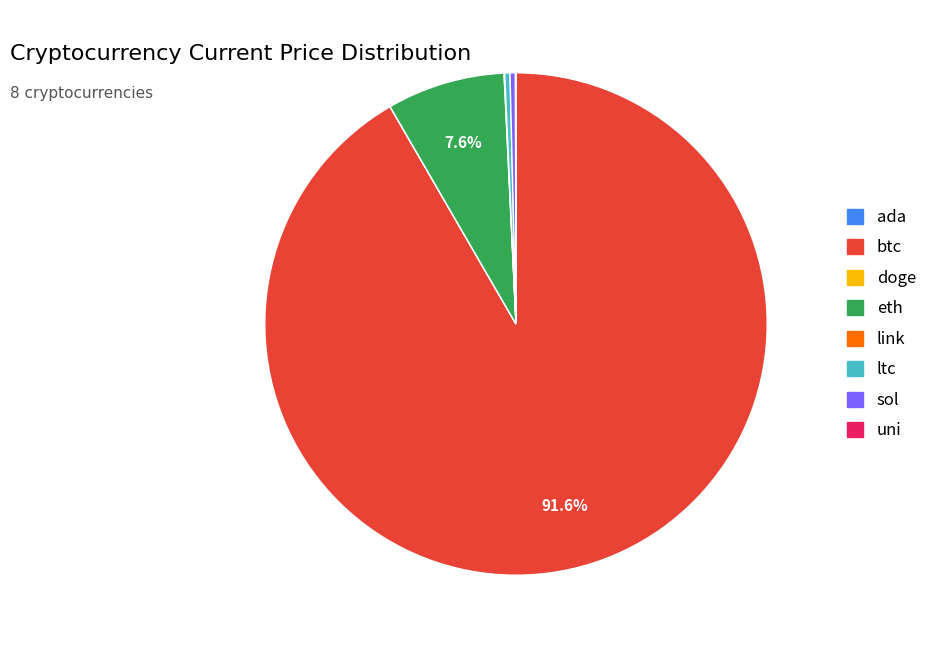

Is the sum of btc and sol greater than half?

Yes